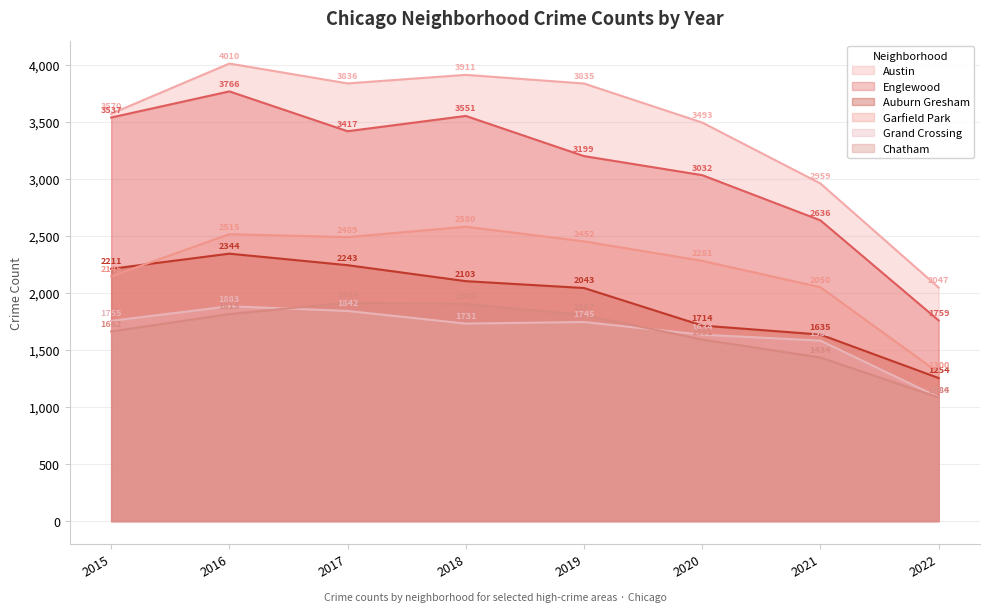

What is the highest value of the Auburn Gresham series?

2344